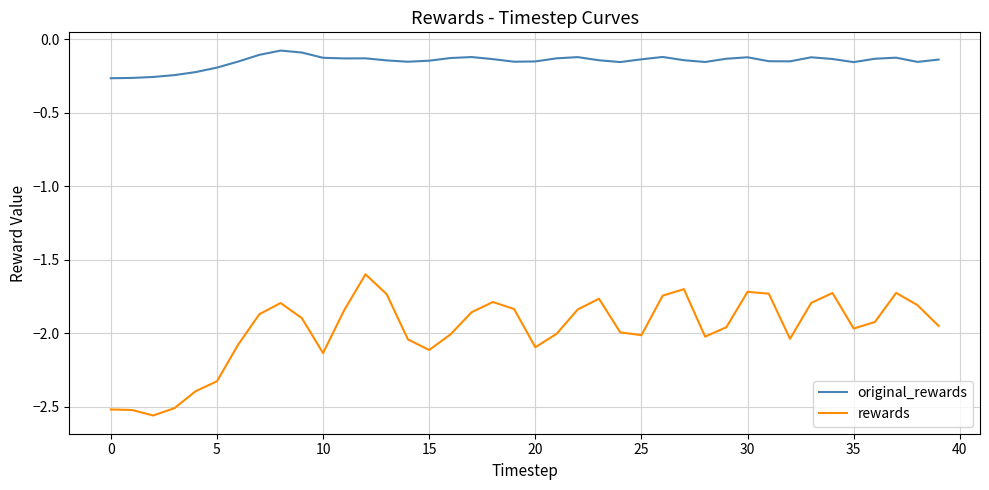

What is the sum of all original_rewards values?

-6.0